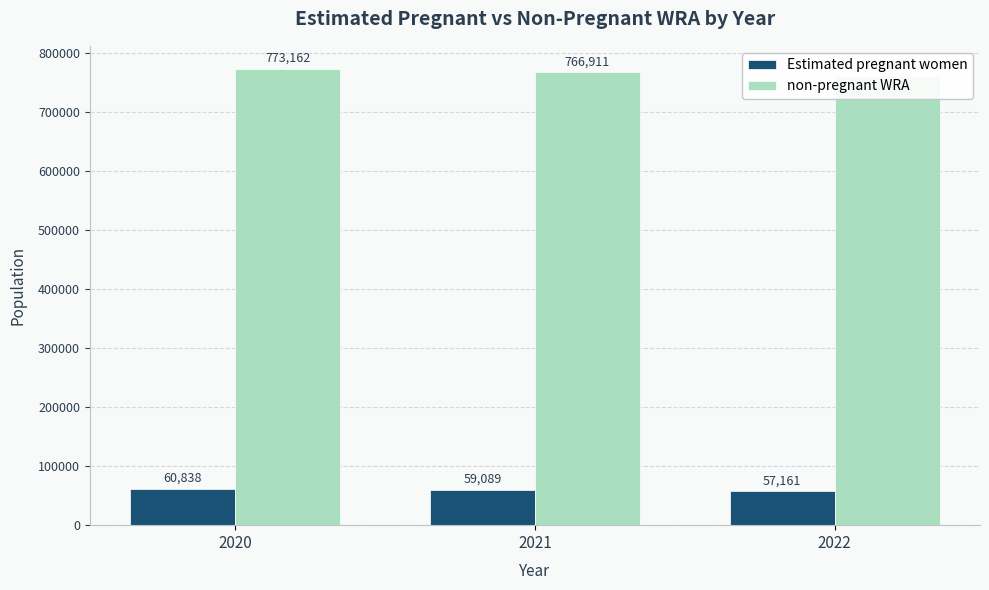

Reading right to left, transcribe all the data shown in this chart.

Estimated pregnant women: 57160.9	59089.4	60837.7
non-pregnant WRA: 760839.1	766910.6	773162.3